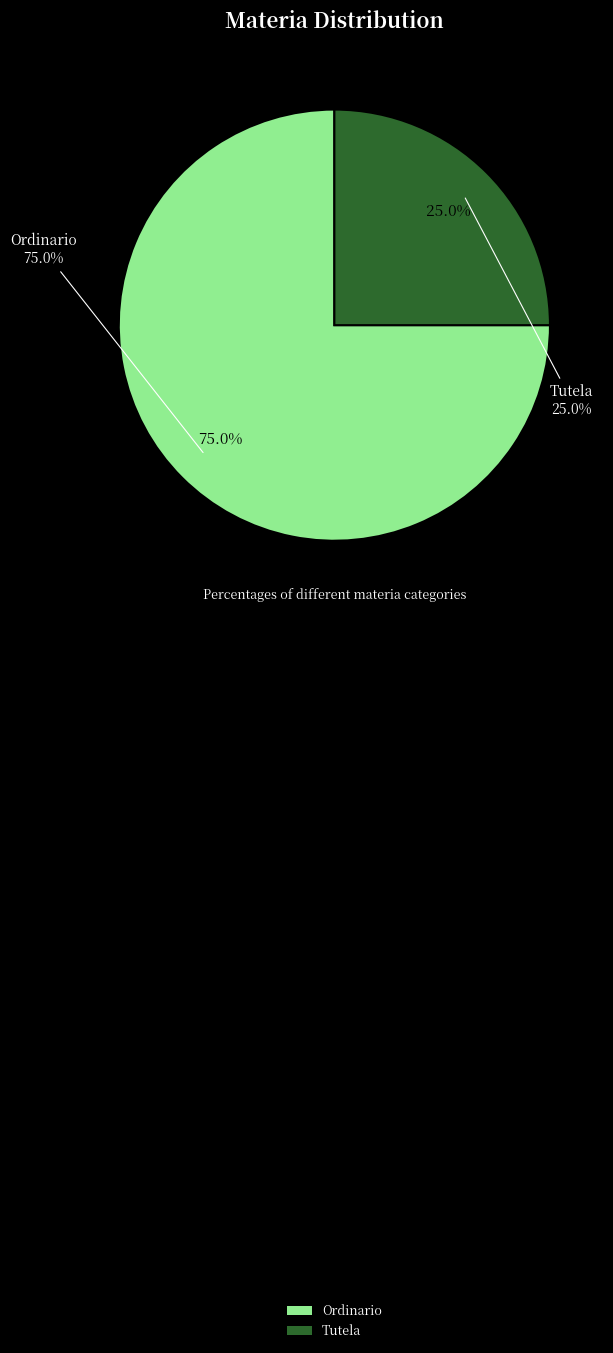

To the nearest percent, what portion does Ordinario represent?

75%